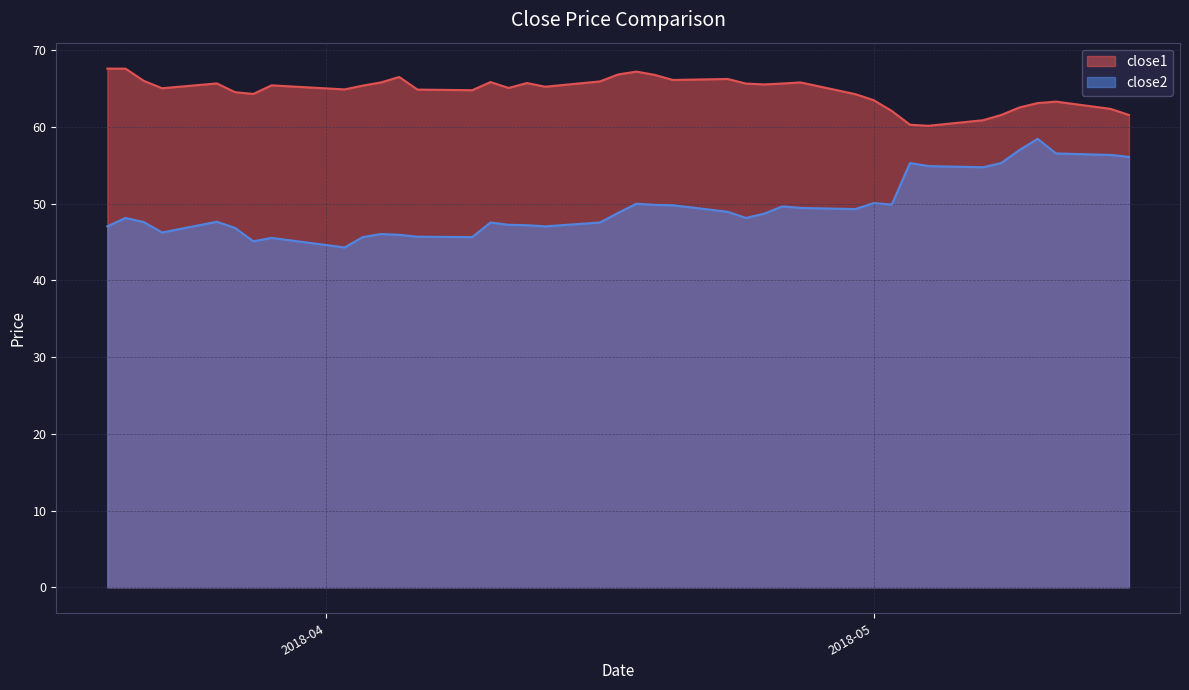

List the series in order of their peak value, highest first.

close1, close2